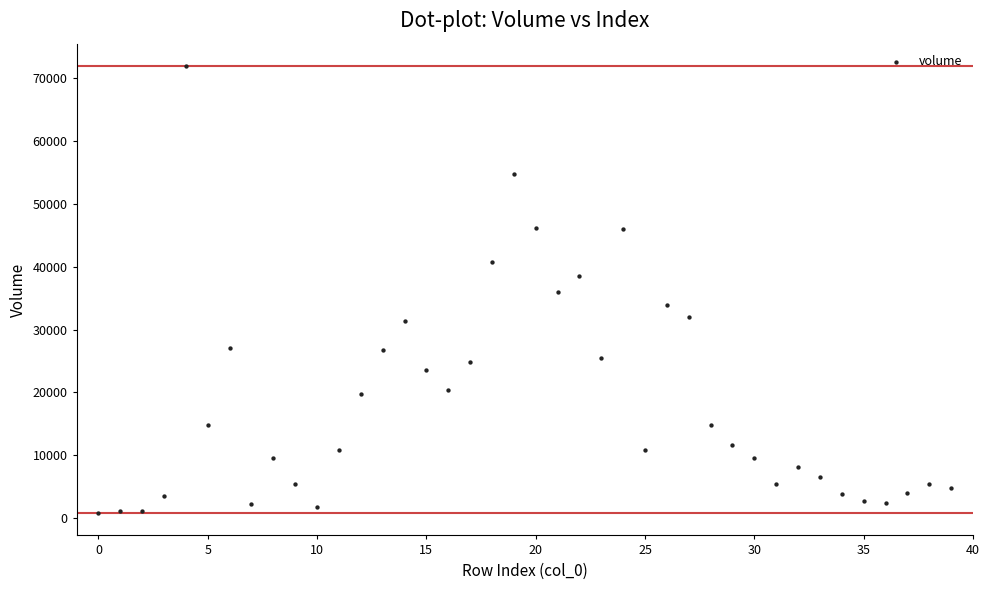

What is the range of Y values (max minus min)?

71141.0